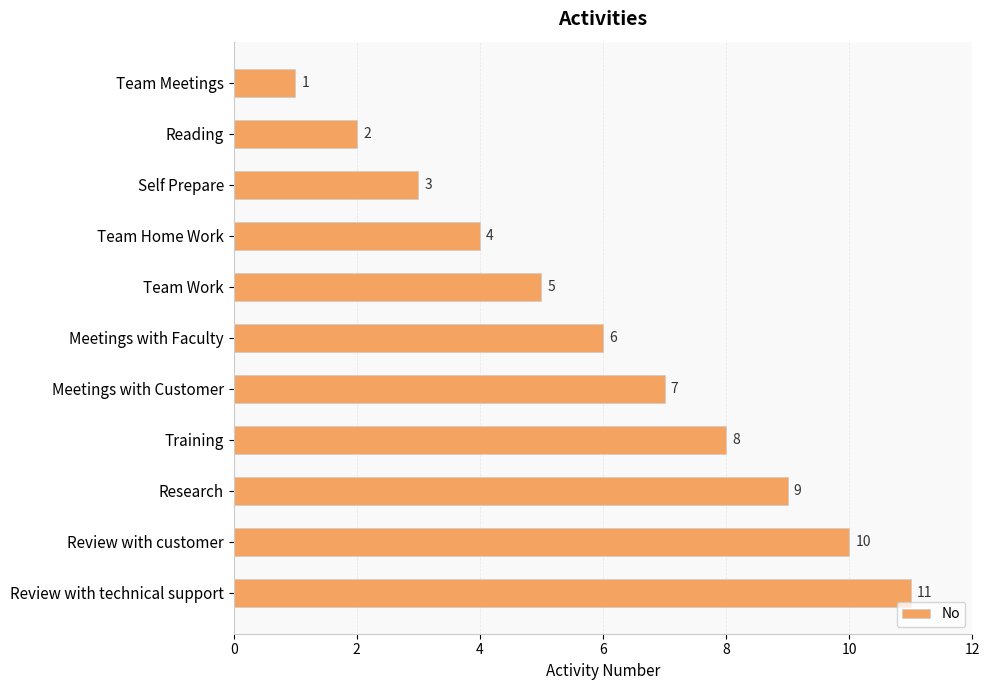

At which category does the chart reach its minimum across all series?

Team Meetings